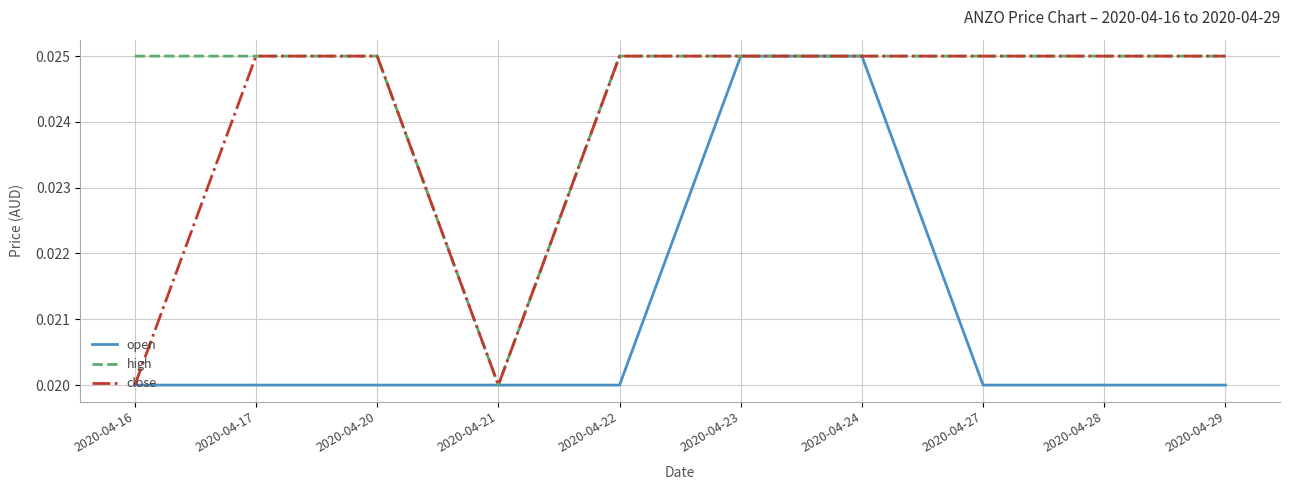

Which series has the largest total across all categories?

high